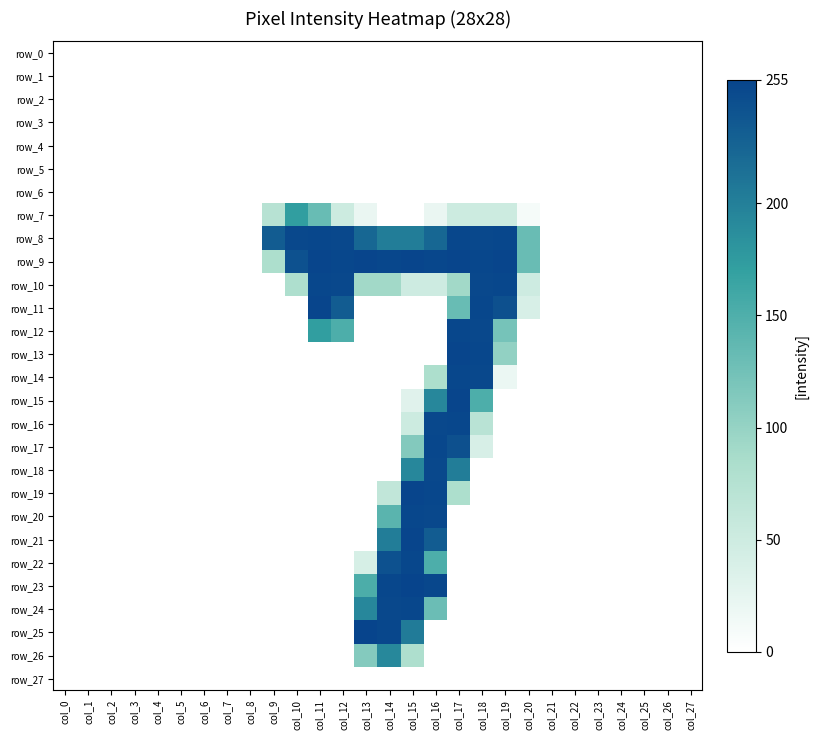

What is the difference between the maximum and second lowest values in the row_17 series?

253